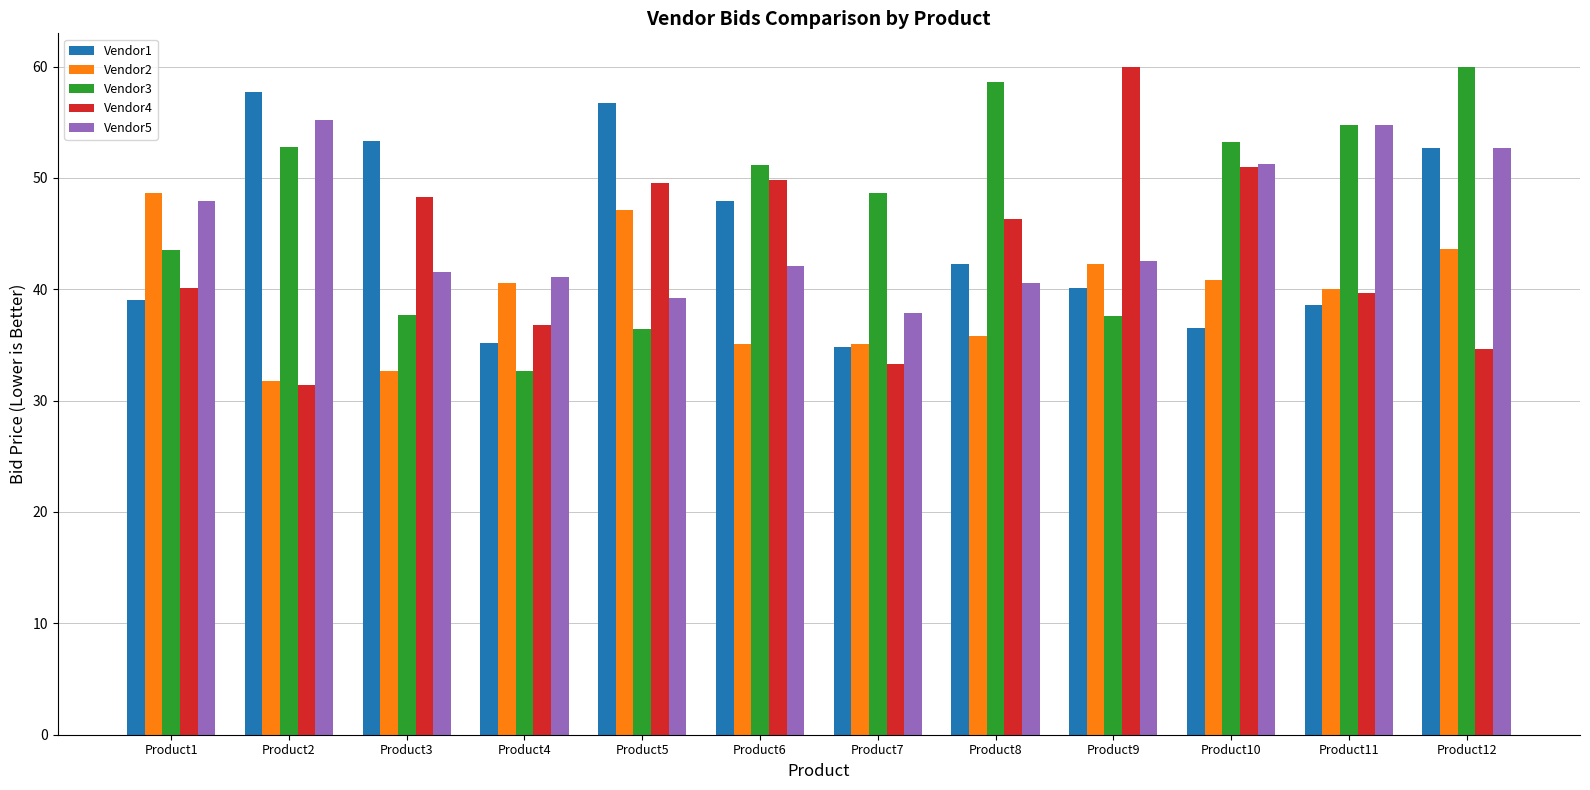

What is the value of the Vendor3 bar at the 2nd from the left?

52.8